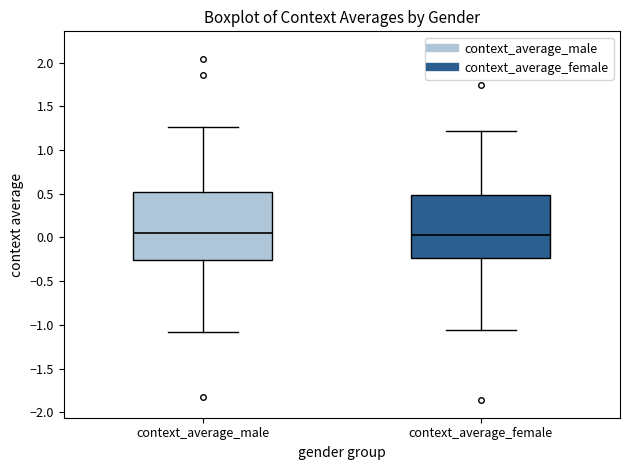

Reading left to right, transcribe this box plot: for each box, give where its median line is, the range the box spans, and where its two whiskers end, as read against the y-axis. The values are not printed on the chart, so give them approximately, as read against the axis.

context_average_male: median 0.05, box -0.25 to 0.50, whiskers -1.10 to 1.25
context_average_female: median 0.05, box -0.25 to 0.50, whiskers -1.05 to 1.20